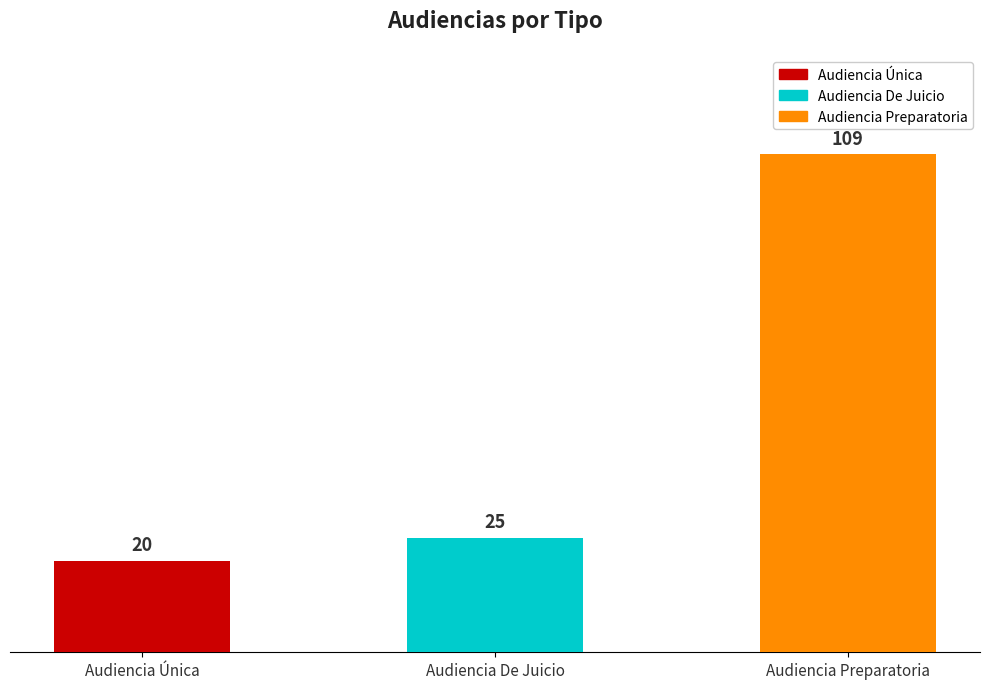

How many data points are less than 25?

1